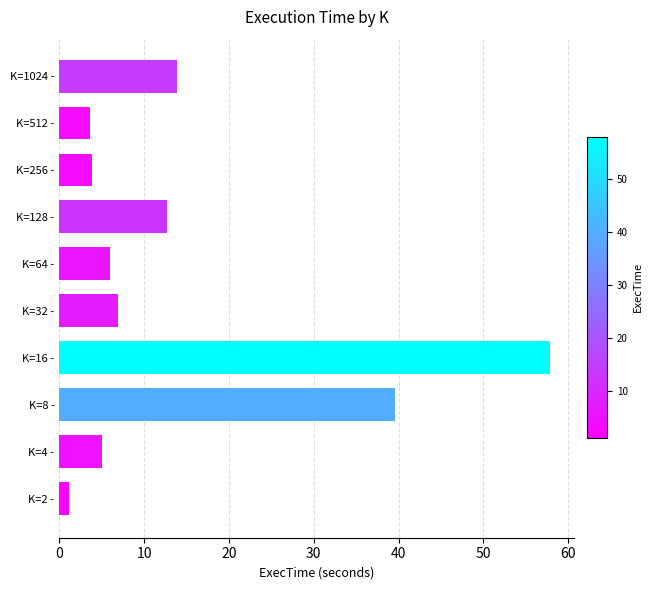

Which label corresponds to the largest value in the chart?

K=16 -